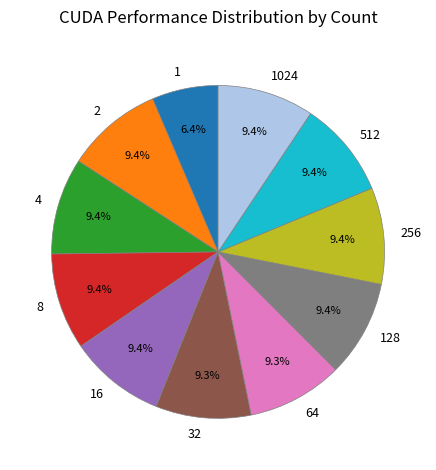

How many slices are in this pie chart?

11